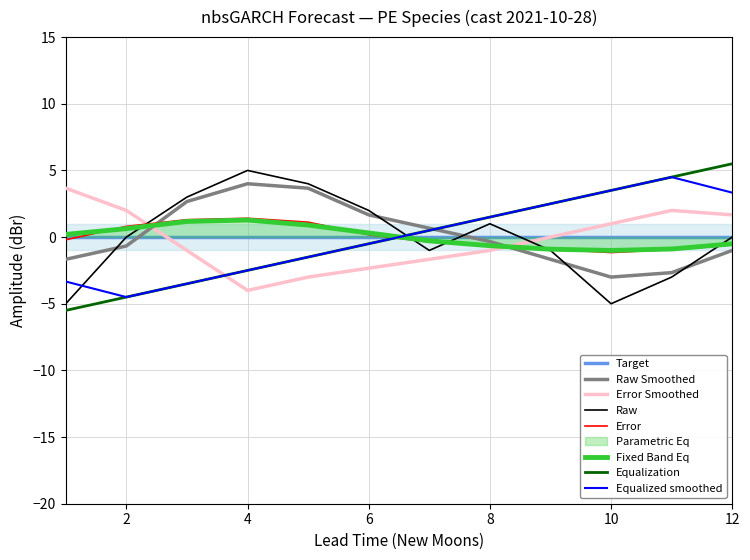

At which label is lead_time_newmoons closest to 0?

6